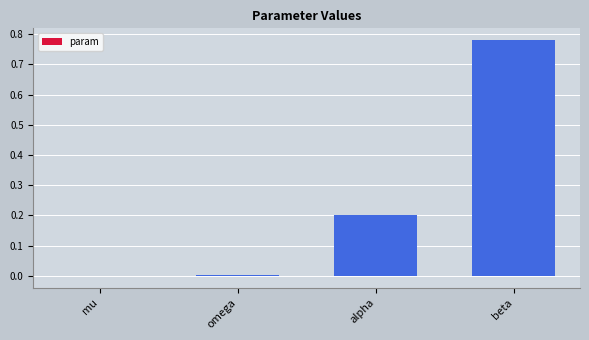

Between omega and alpha, which is larger?

alpha